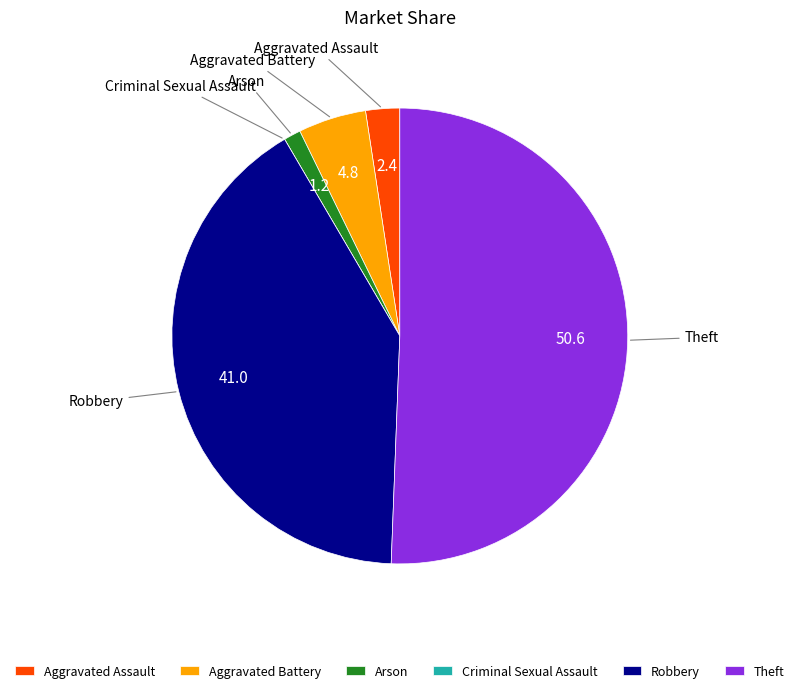

Is it true that Aggravated Assault is 10% of the pie?

False